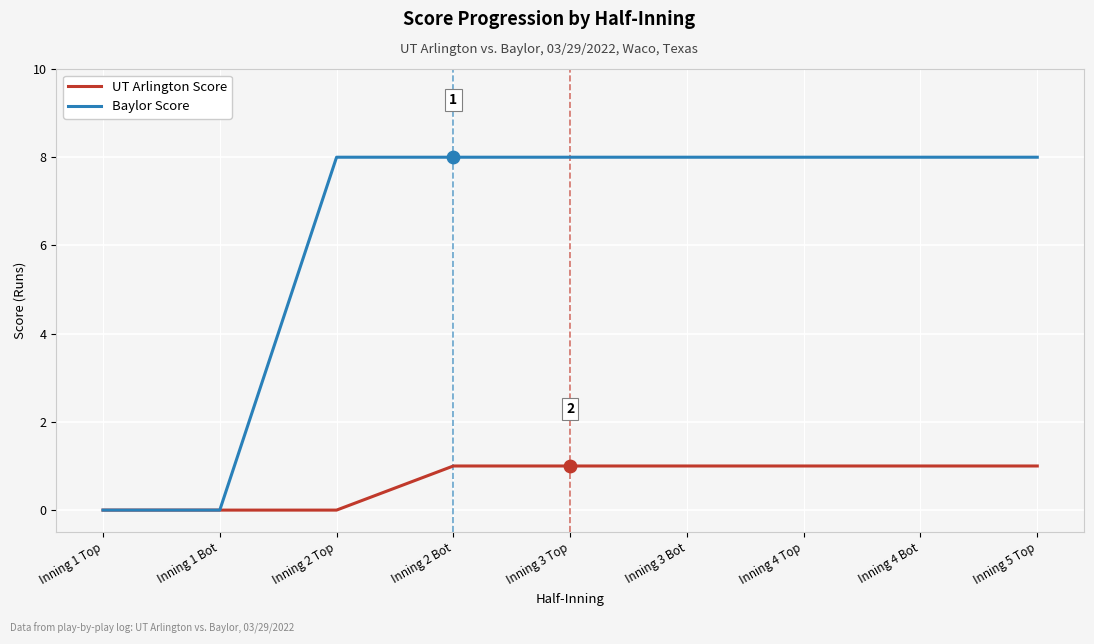

At how many categories does at least one series exceed 3?

7